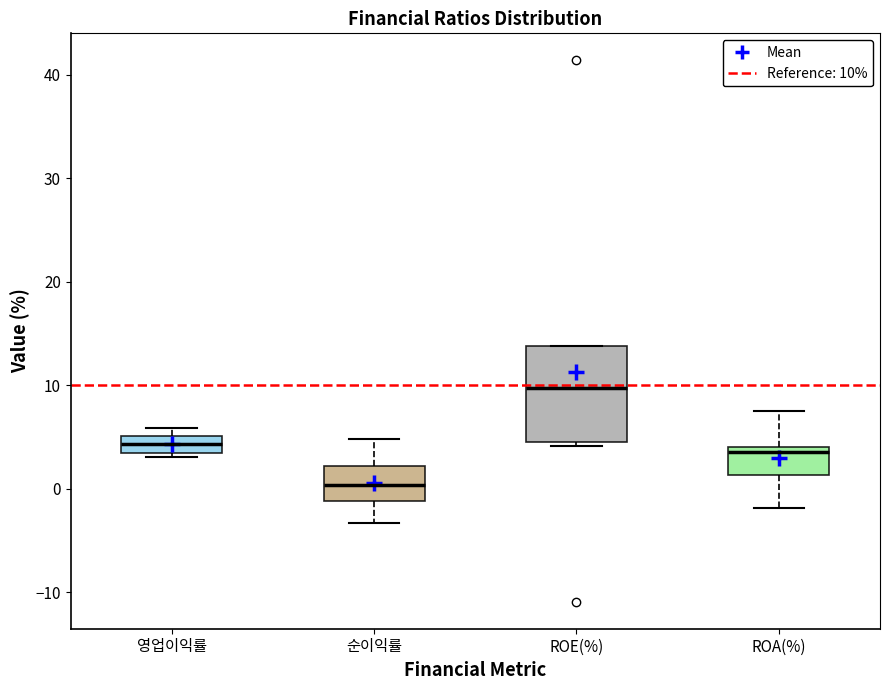

Where does the lower whisker of the box for ROA(%) end on the y-axis? The values are not printed on the chart, so give them approximately, as read against the axis.

-2